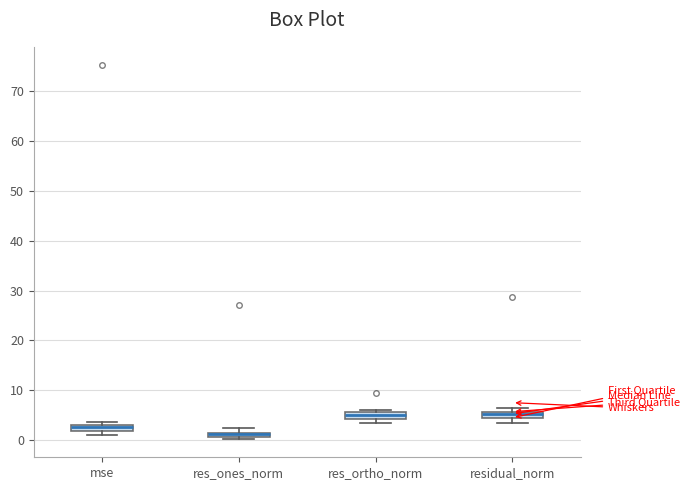

Where is the lower edge of the box for res_ones_norm on the y-axis? The values are not printed on the chart, so give them approximately, as read against the axis.

1